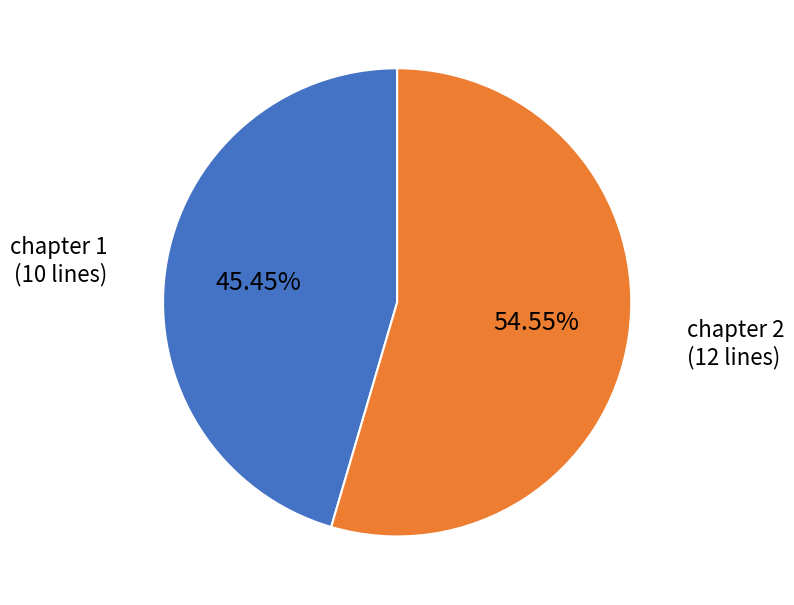

Is there any slice that represents more than half of the pie?

Yes